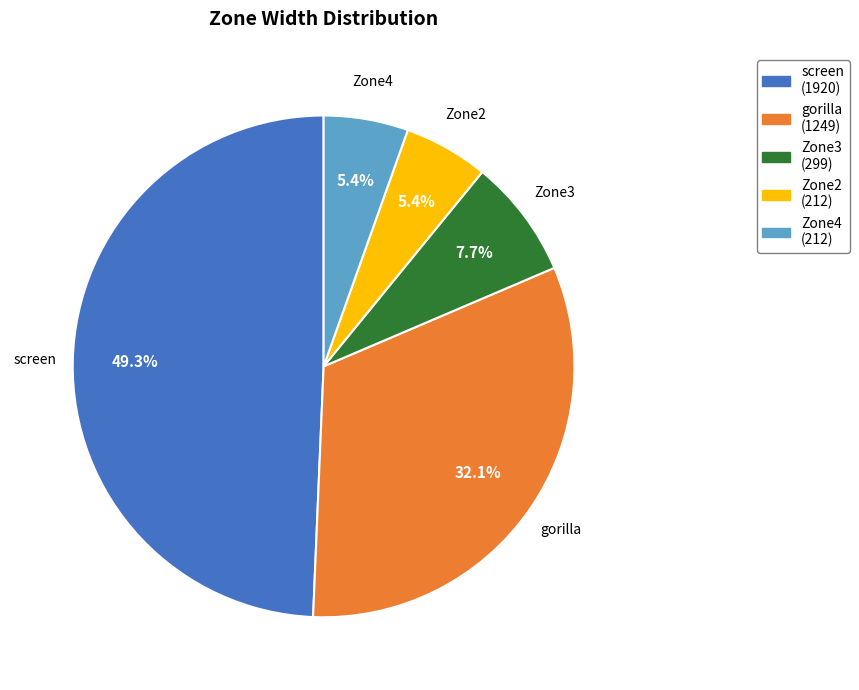

Is there a majority slice in this chart?

No